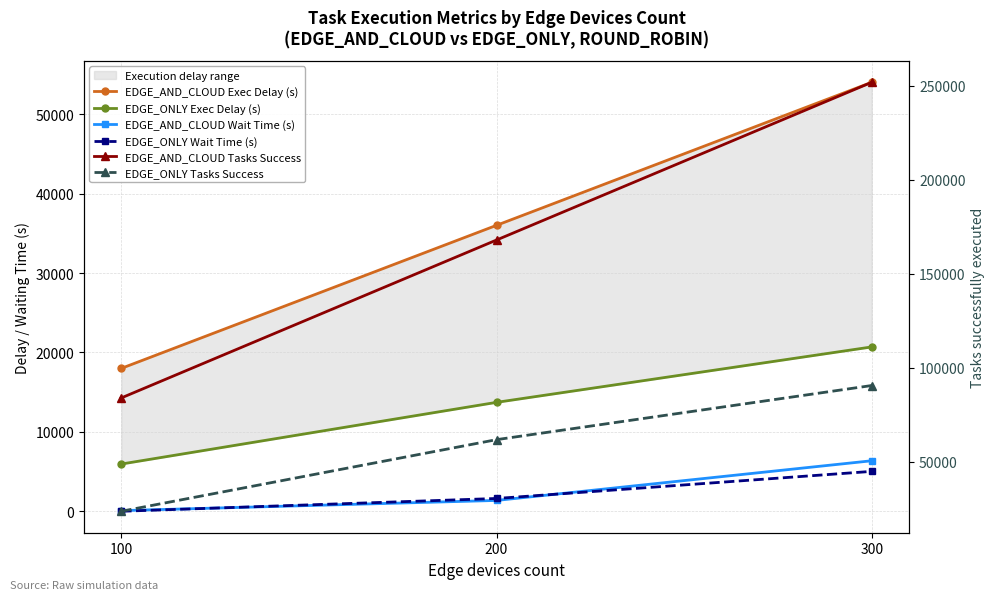

Is the value of EDGE_AND_CLOUD Wait Time (s) at 200 greater than the value of EDGE_ONLY Wait Time (s) at 100?

Yes